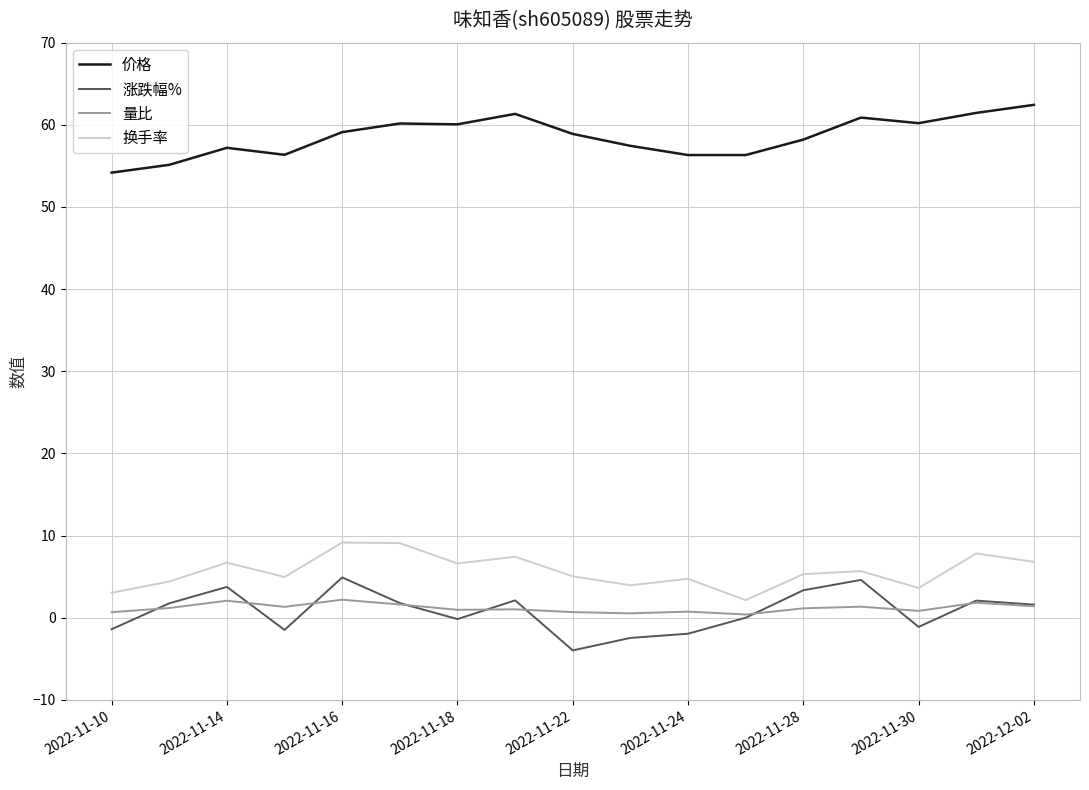

What is the sum of all 换手率 values?

96.4